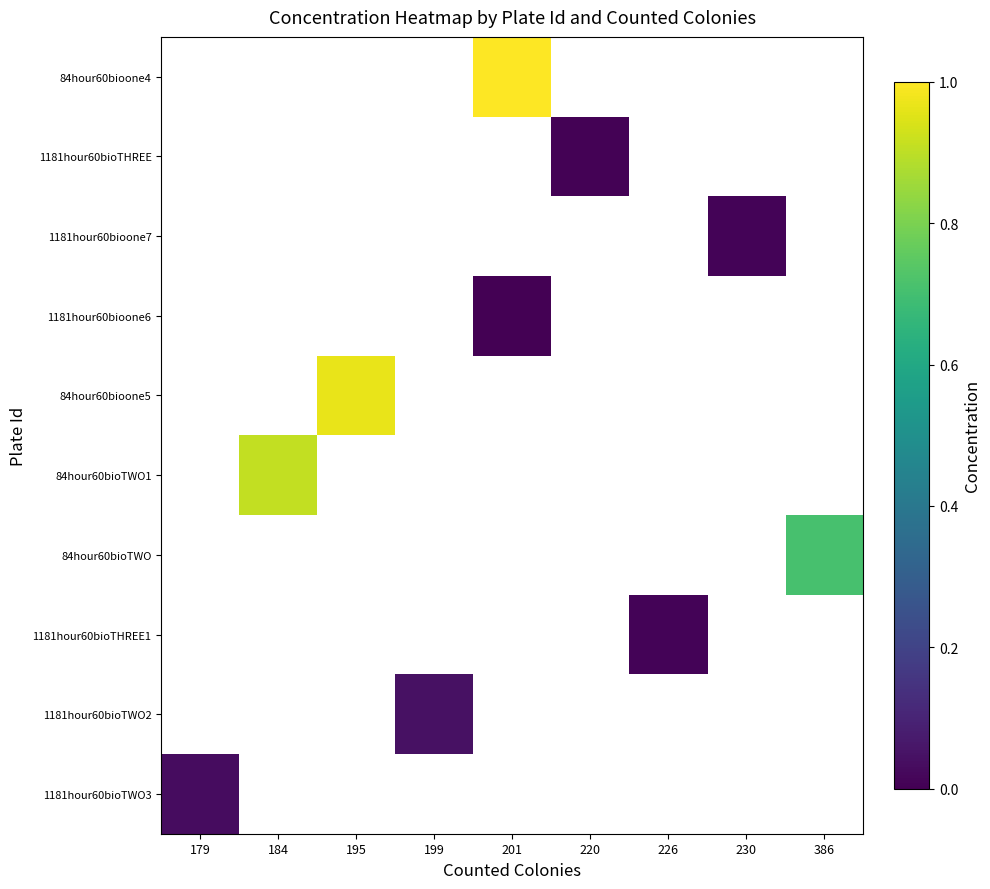

List the series in order of their peak value, highest first.

84hour60bioone4, 1181hour60bioTHREE, 1181hour60bioone7, 1181hour60bioone6, 84hour60bioone5, 84hour60bioTWO1, 84hour60bioTWO, 1181hour60bioTHREE1, 1181hour60bioTWO2, 1181hour60bioTWO3